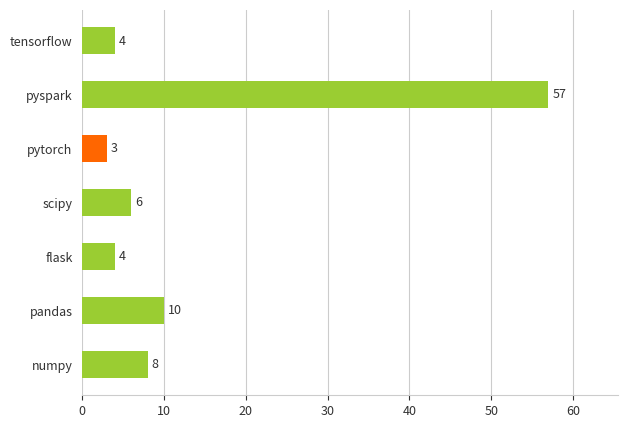

What is the difference between the maximum and minimum values?

54